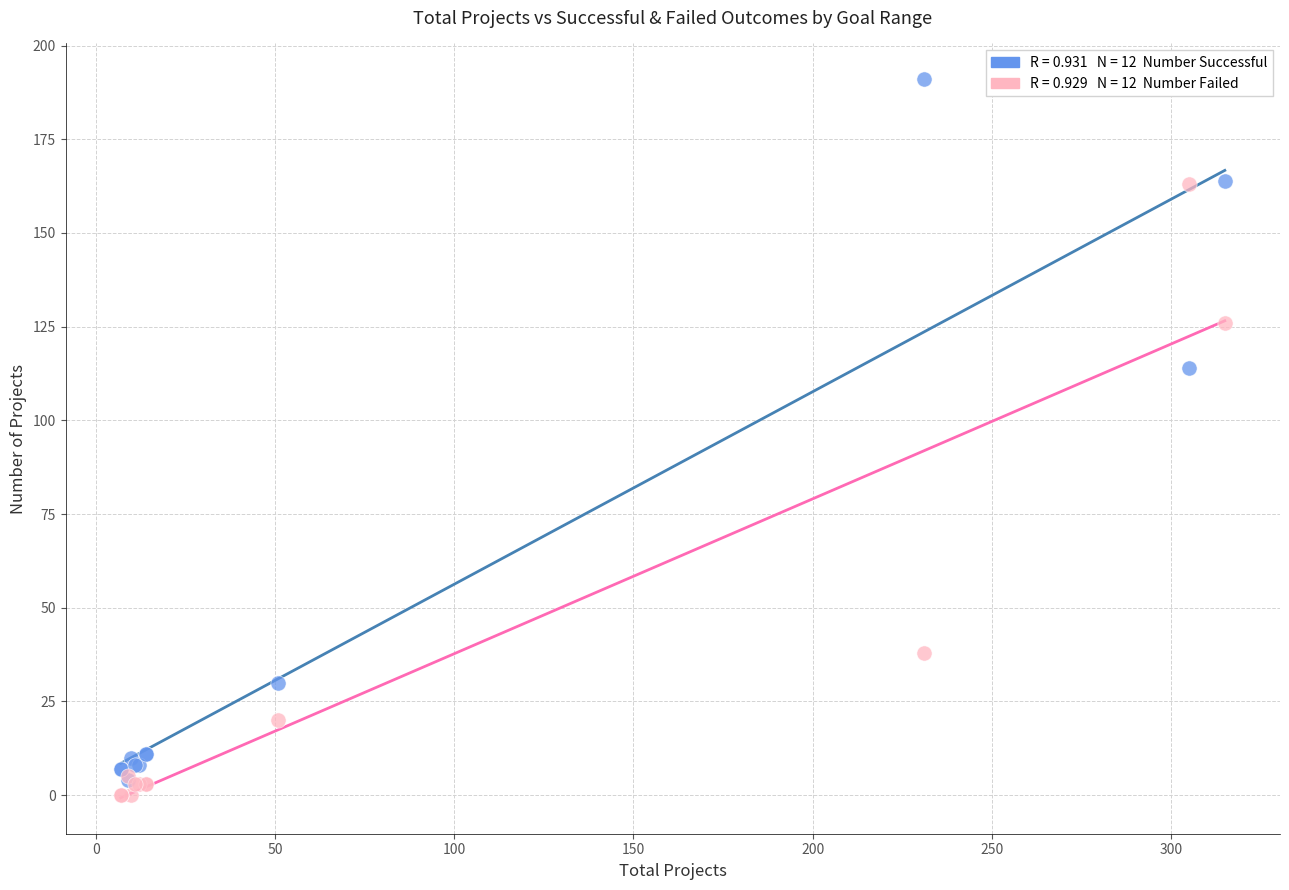

Across all series, what Y value is closest to 95?

114